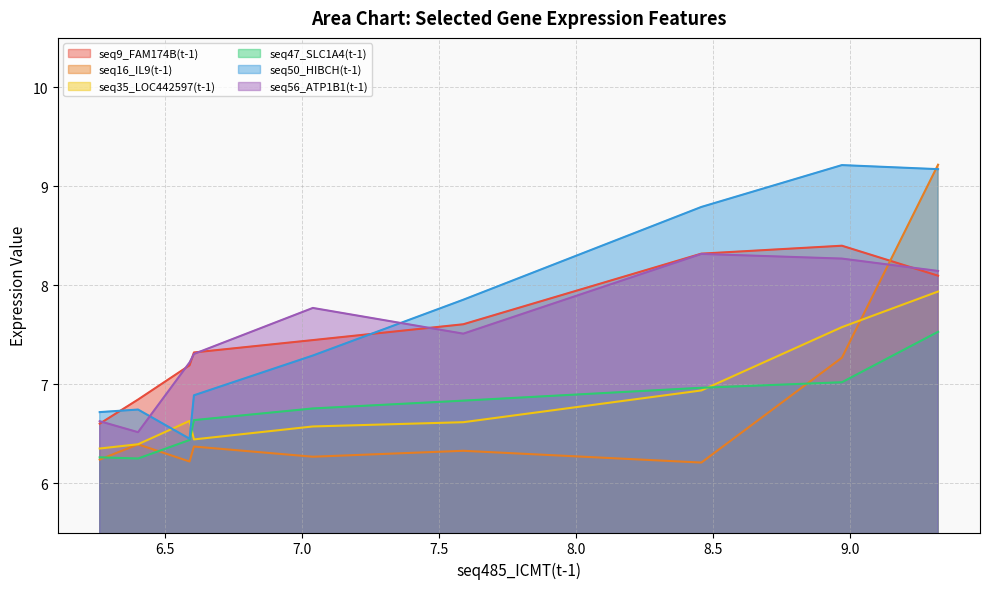

True or false: seq56_ATP1B1(t-1) and seq47_SLC1A4(t-1) cross at least once.

False